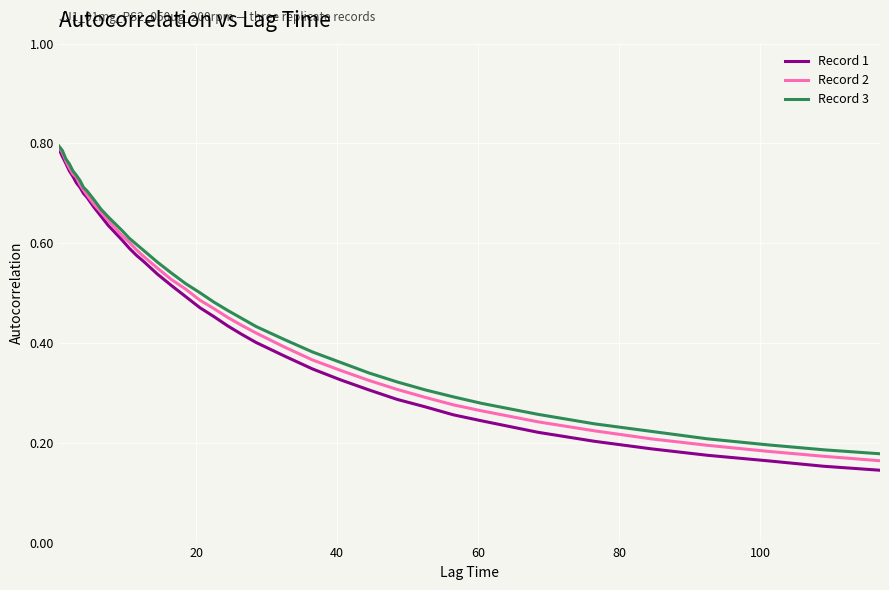

What is the sum of all Record 3 values?

19.9